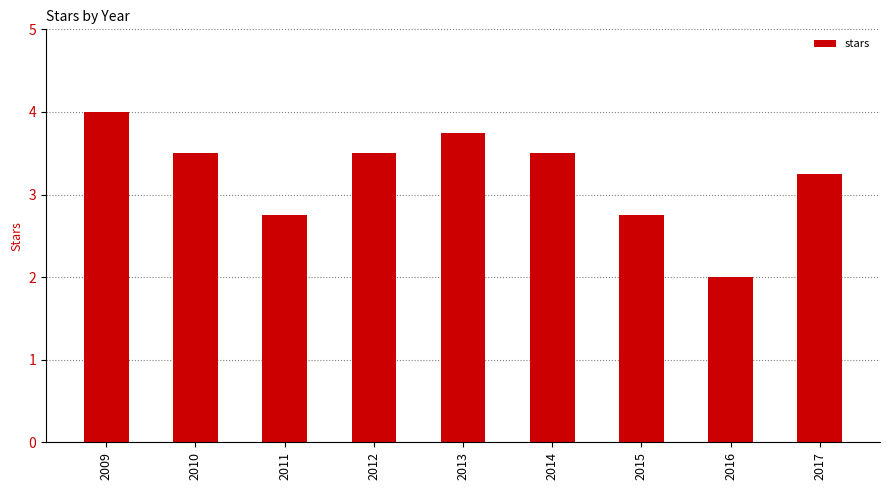

How many values are below 3?

3